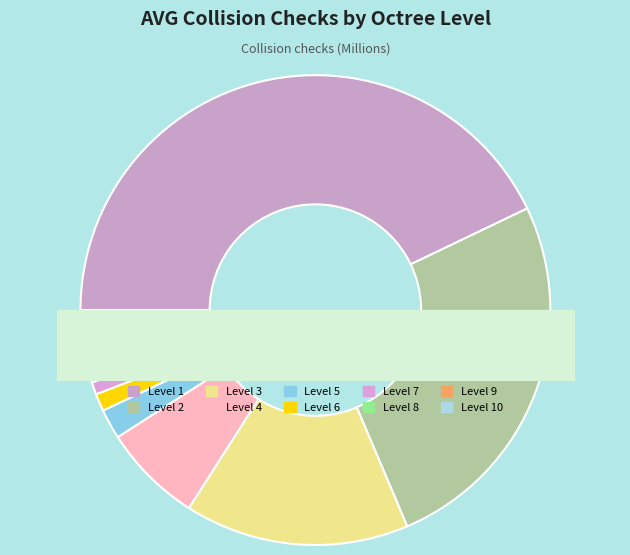

True or false: Level 1 accounts for 43% of the total.

True